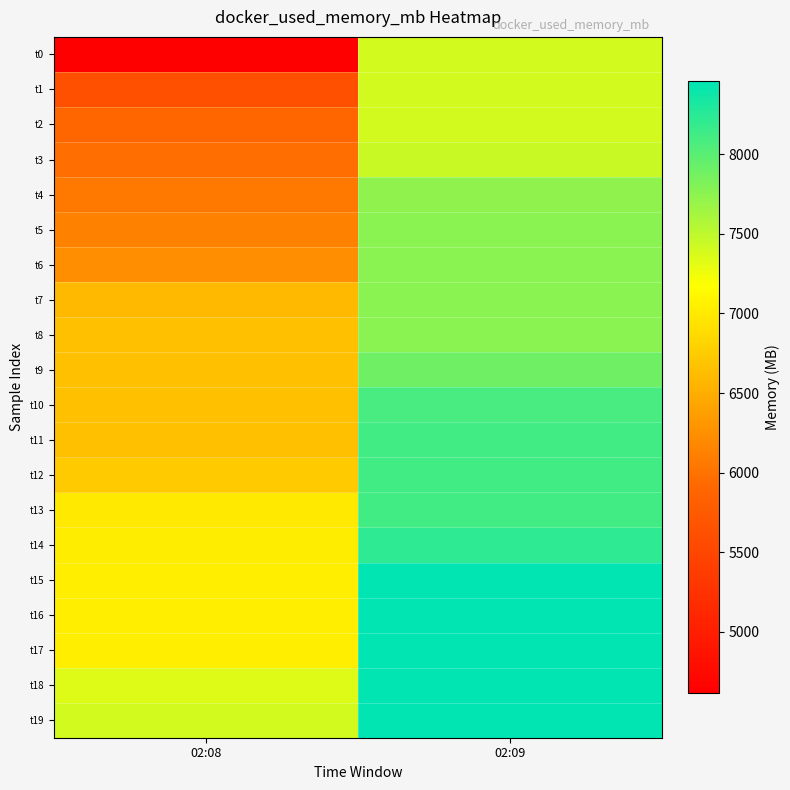

Rank the series at 02:08 from lowest to highest value.

t0, t1, t2, t3, t4, t5, t6, t7, t8, t9, t11, t10, t12, t13, t14, t17, t15, t16, t18, t19